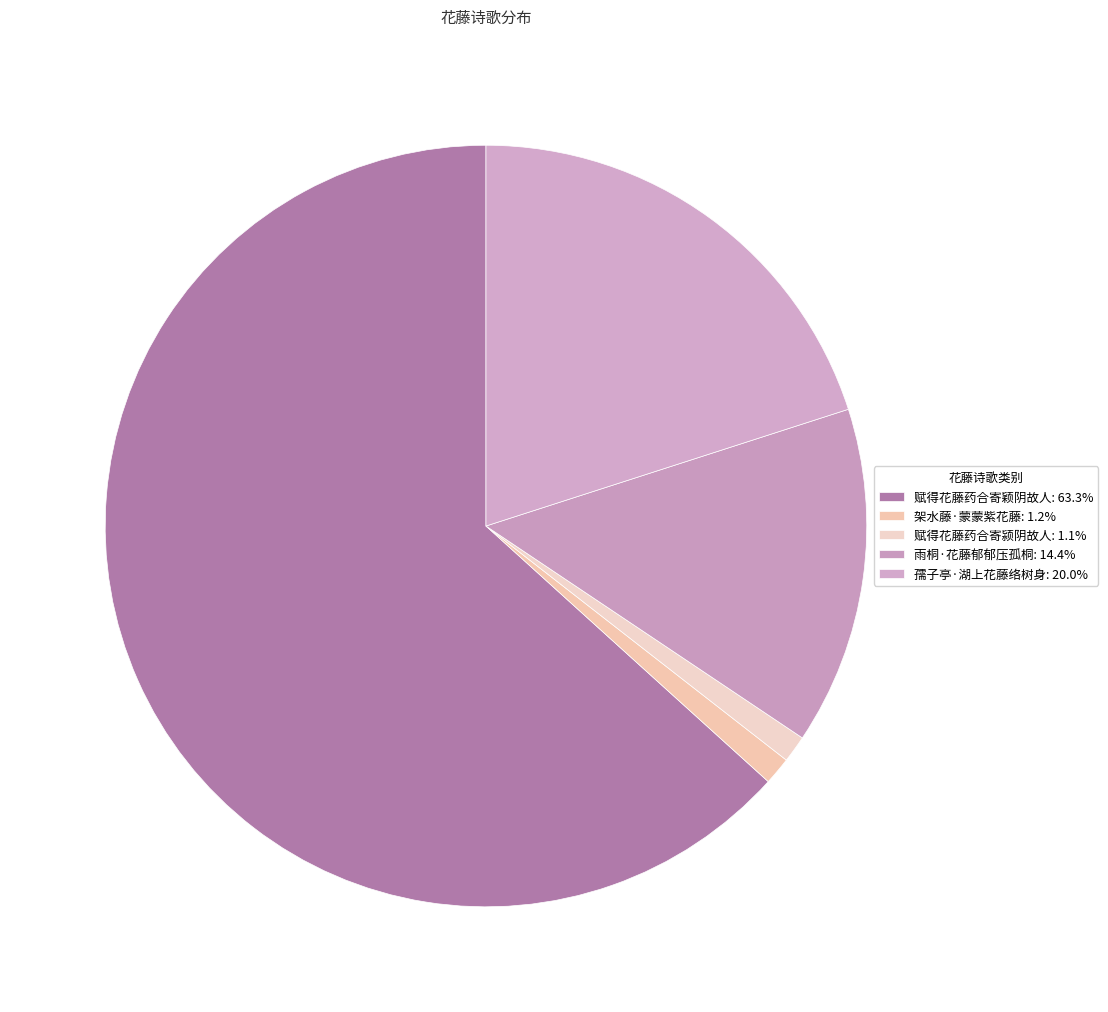

To the nearest percent, what is the combined percentage of 赋得花藤药合寄颍阴故人 and 孺子亭·湖上花藤络树身?

21%